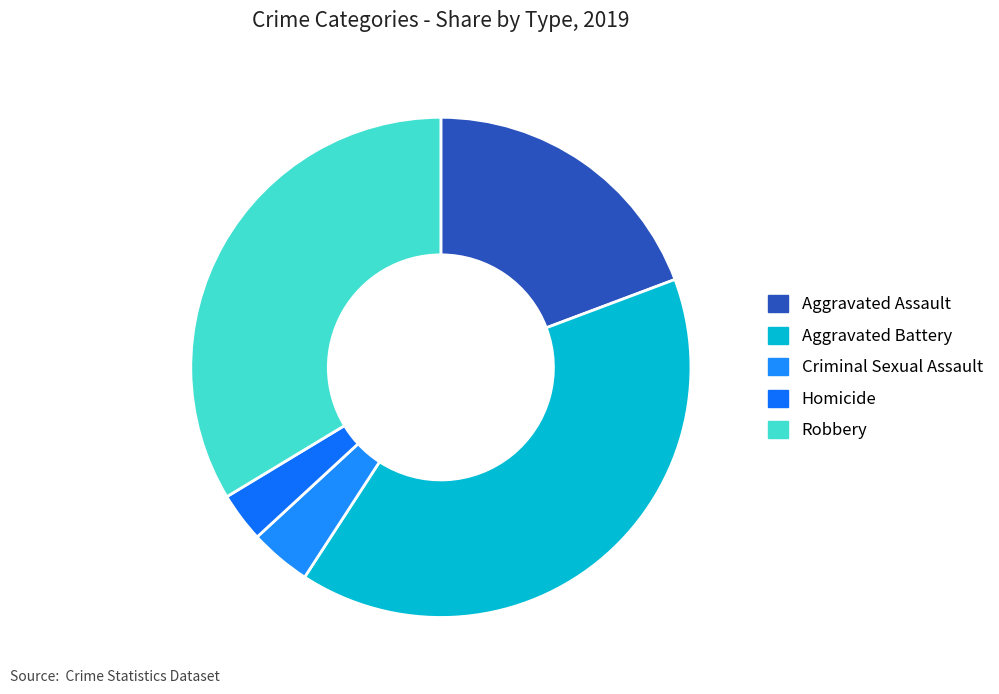

Count the number of slices in the pie.

5